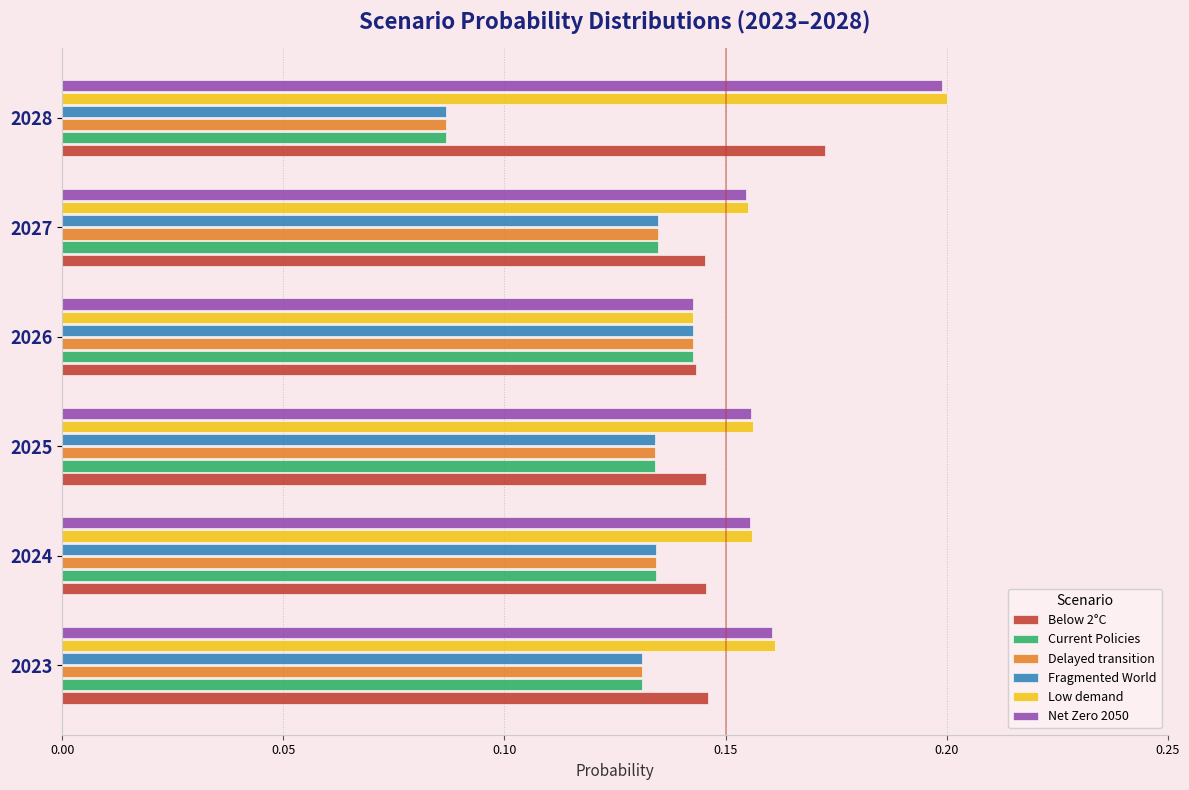

The value of Low demand at 2027 is 0.2. True or false?

True